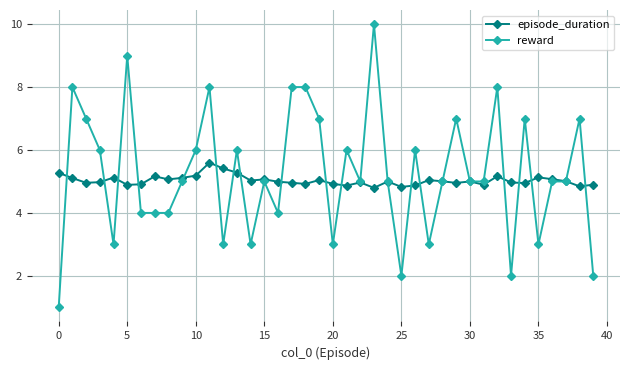

True or false: episode_duration has more than 2 points higher than both neighbors.

True